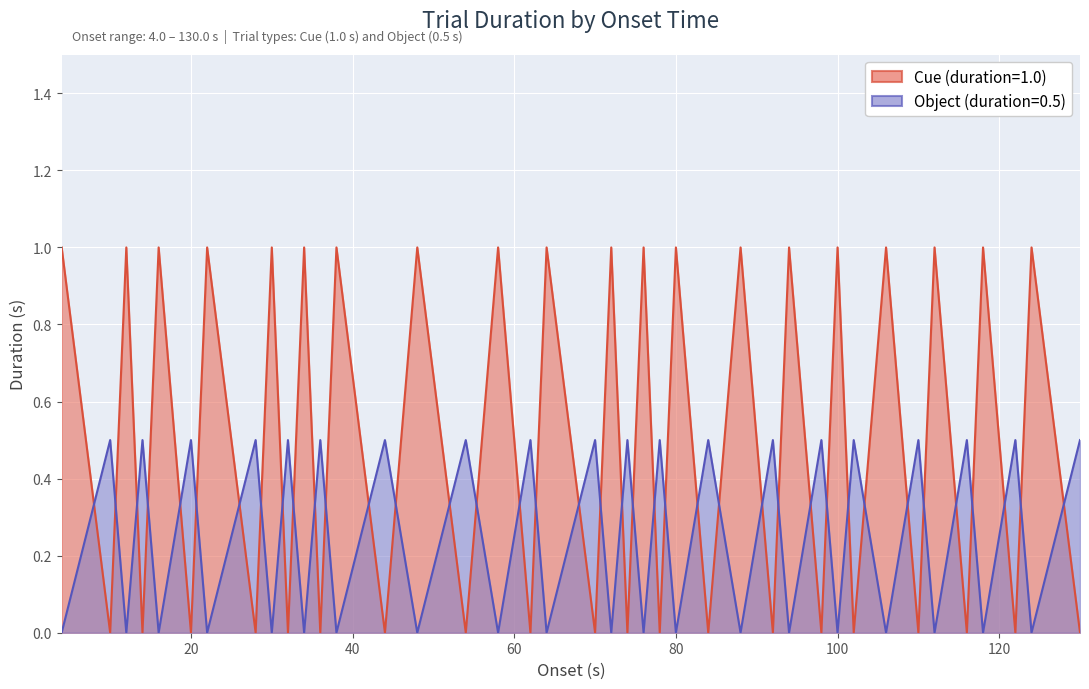

Which label corresponds to the smallest value in the chart?

10.003